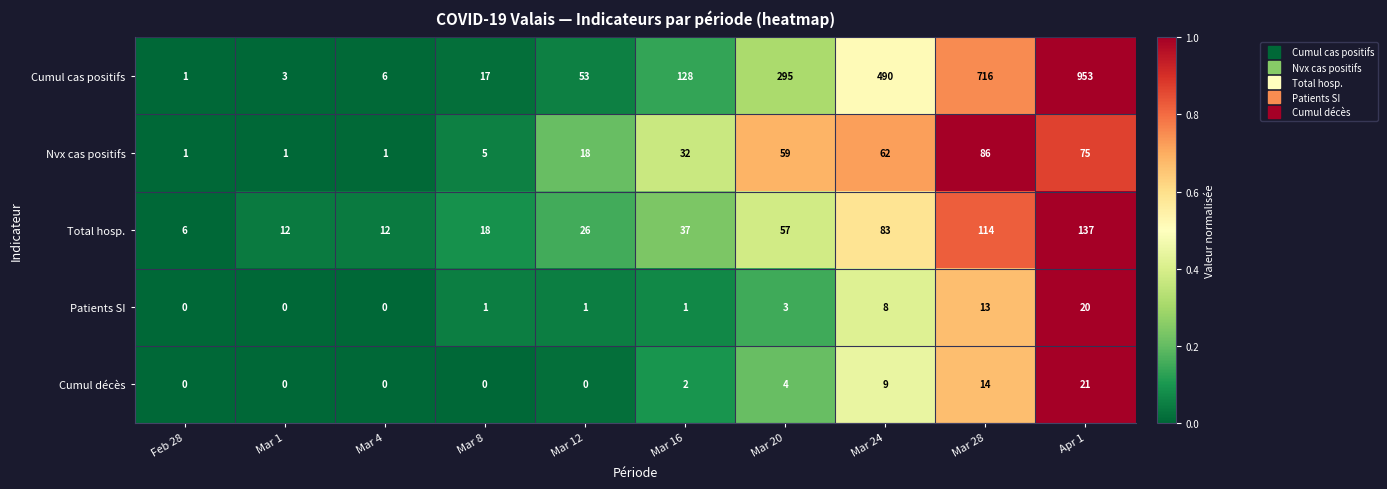

Where is Cumul décès nearest to the value 10?

Mar 24